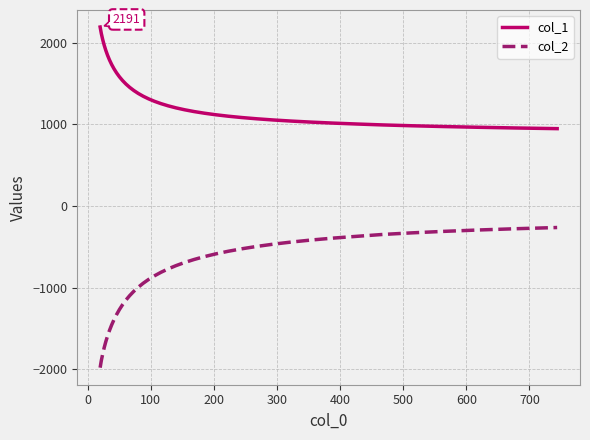

Does the chart have visible grid lines?

Yes